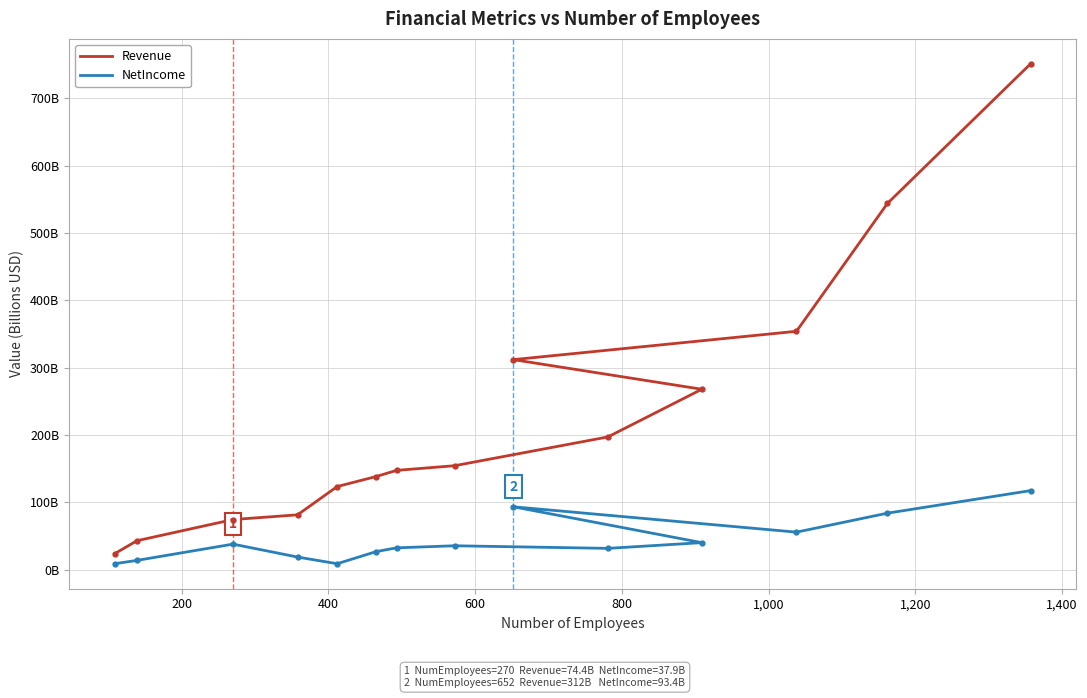

How many values in the NetIncome series are below 35?

7